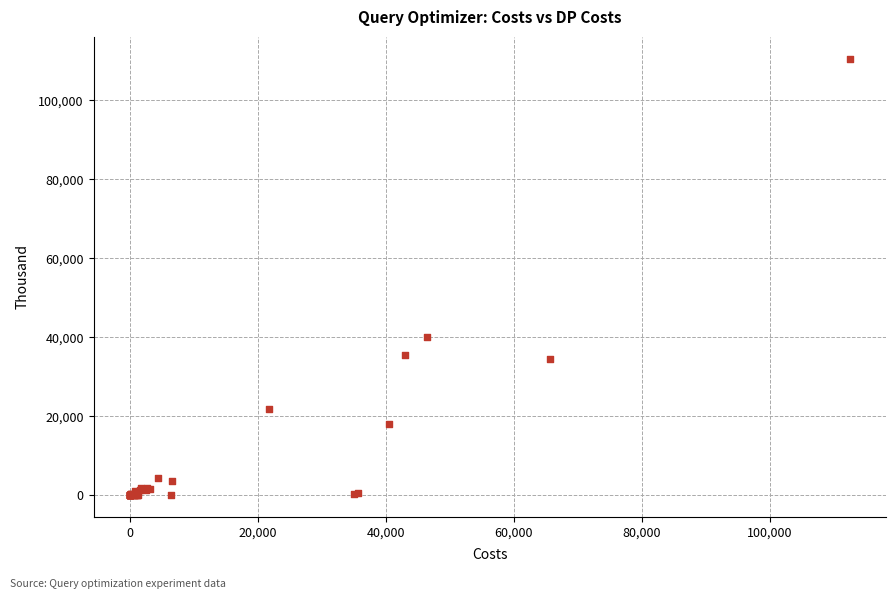

What Y value in the scatter plot is closest to 55287?

39952.2